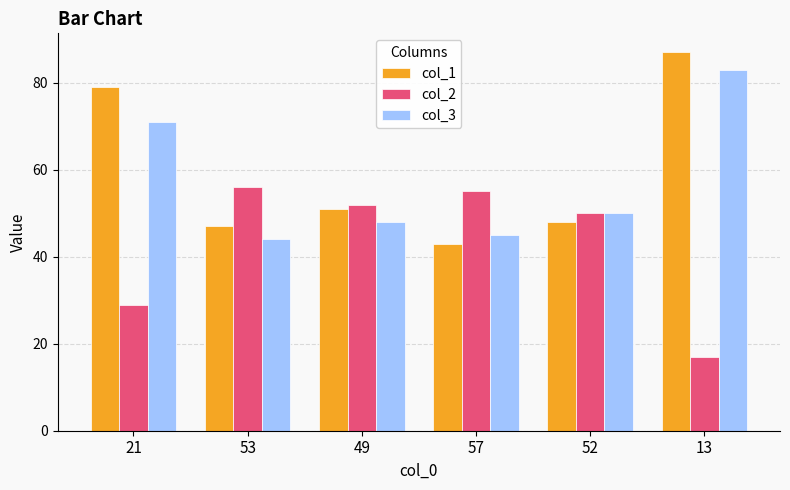

Is the value of col_1 at 57 greater than the value of col_3 at 52?

No